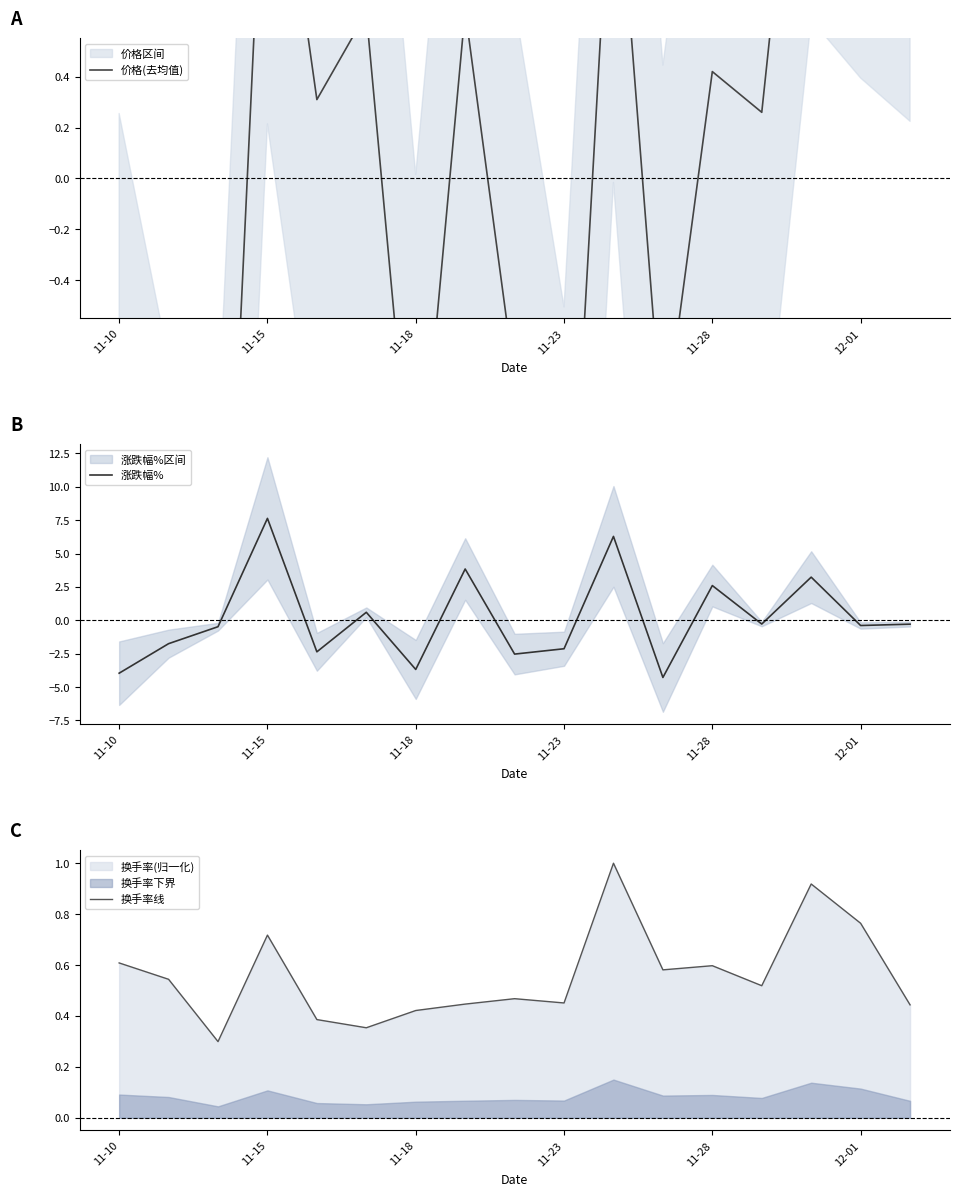

What is the maximum value for 换手率线?

1.0